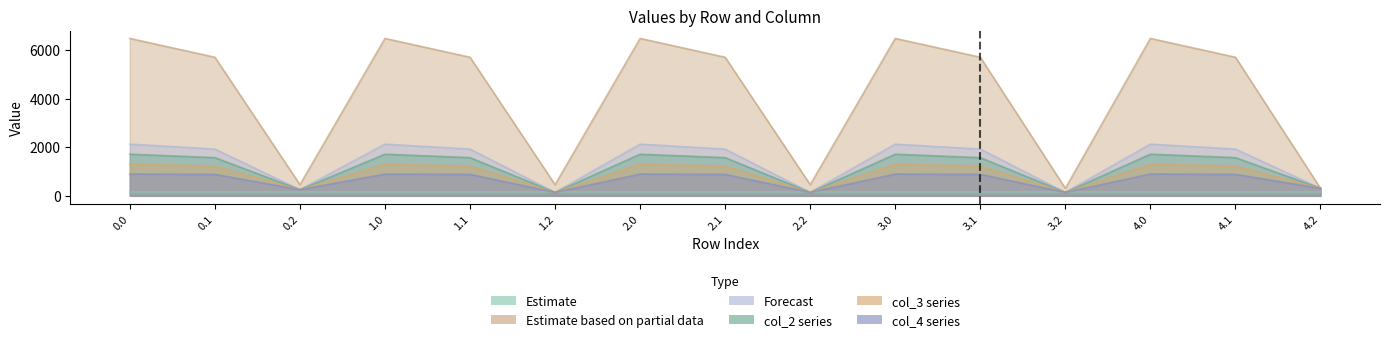

True or false: col_4 and col_1 intersect in this chart.

False